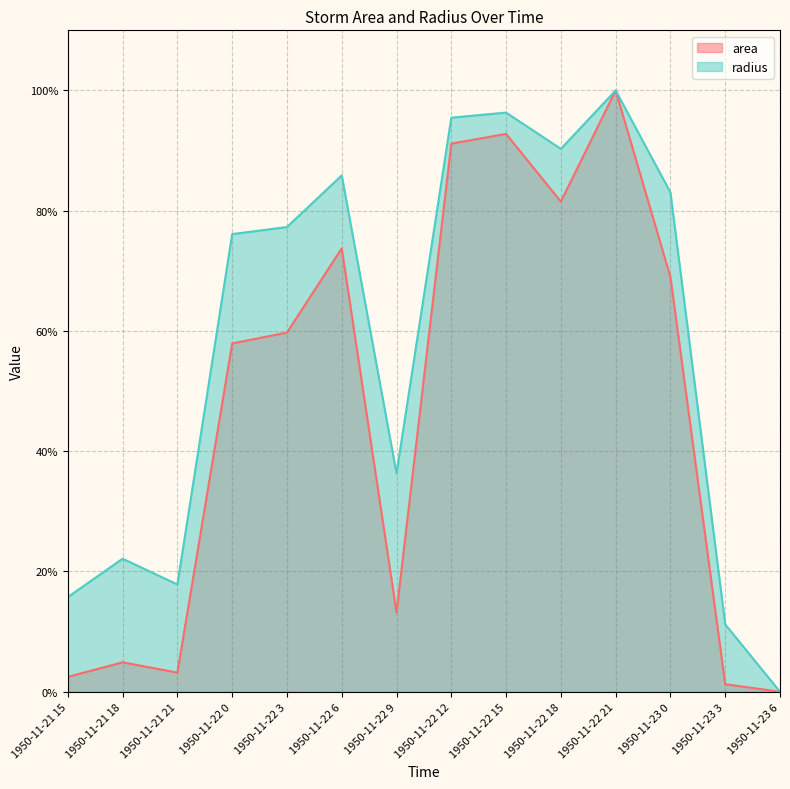

How many positive values does the area series have?

13